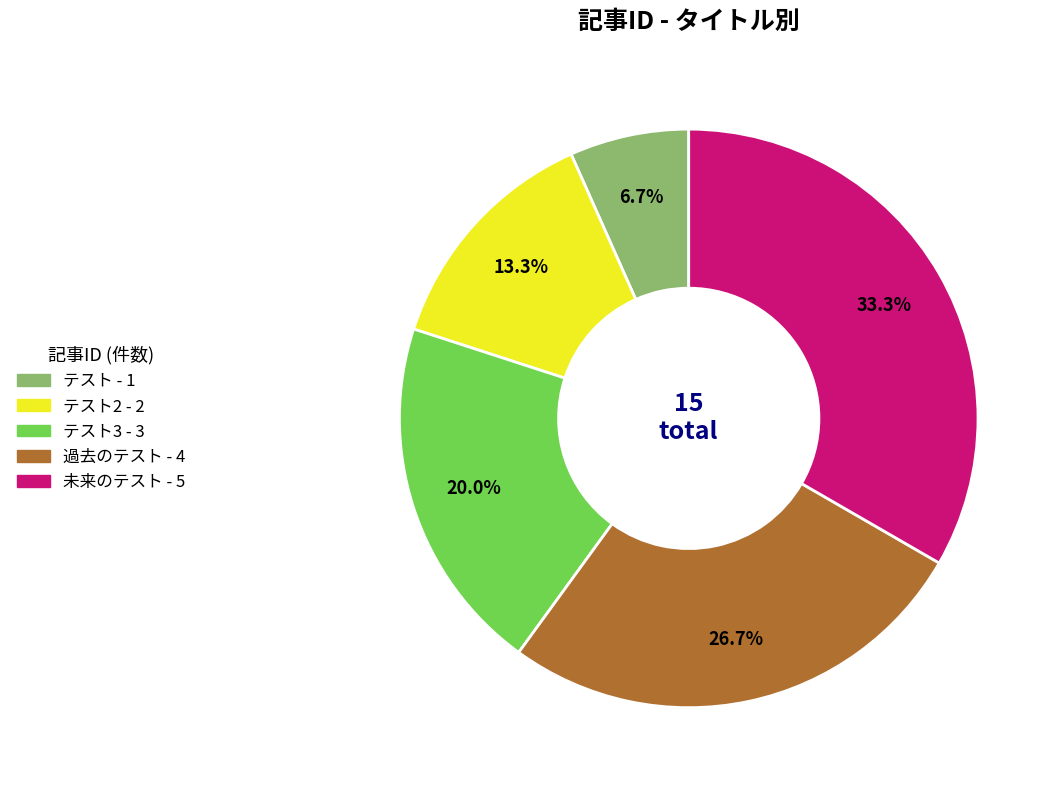

Count the number of slices in the pie.

5